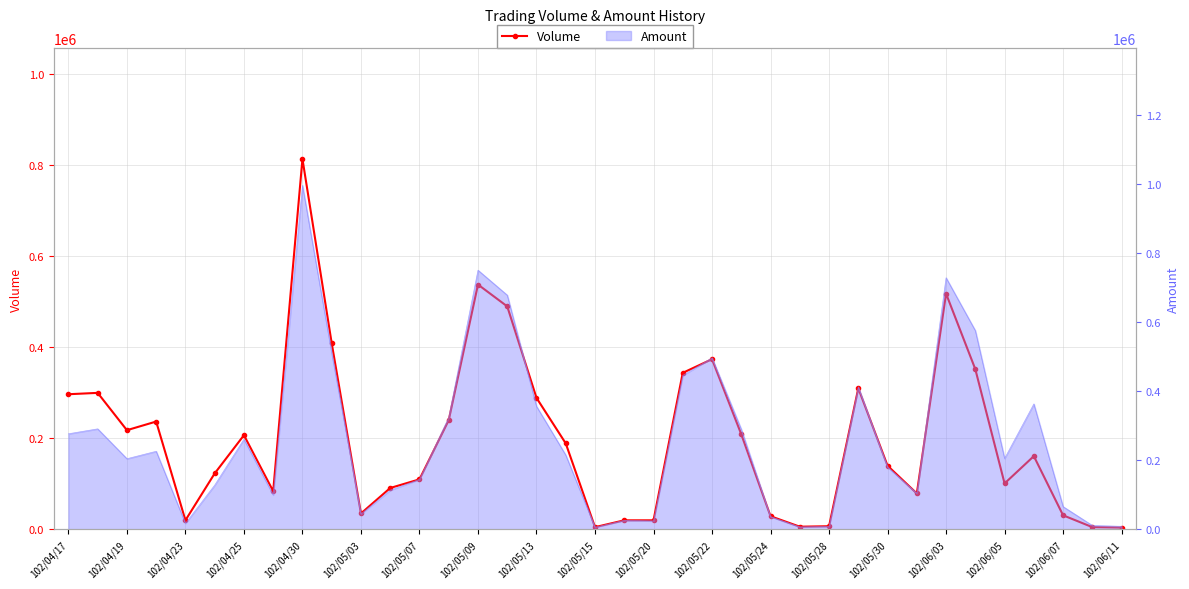

Does the chart have visible grid lines?

Yes